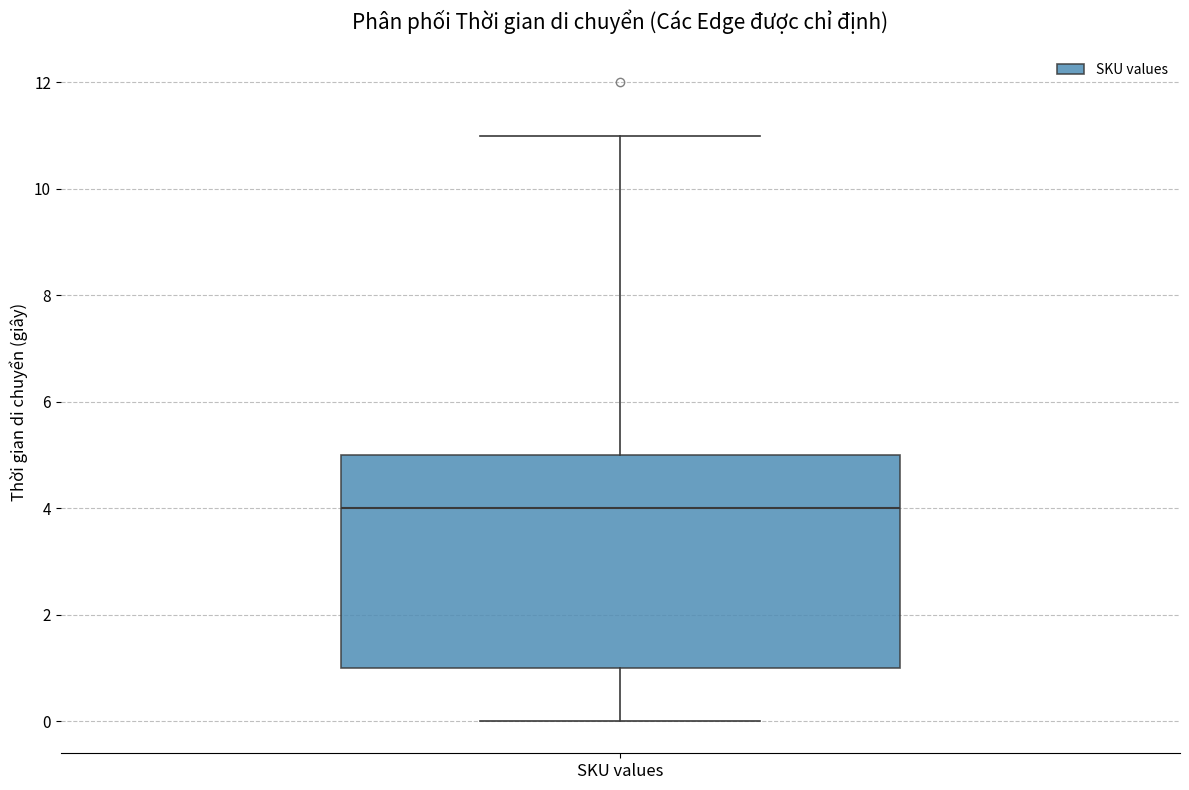

Where does the lower whisker of the box for SKU values end on the y-axis? The values are not printed on the chart, so give them approximately, as read against the axis.

0